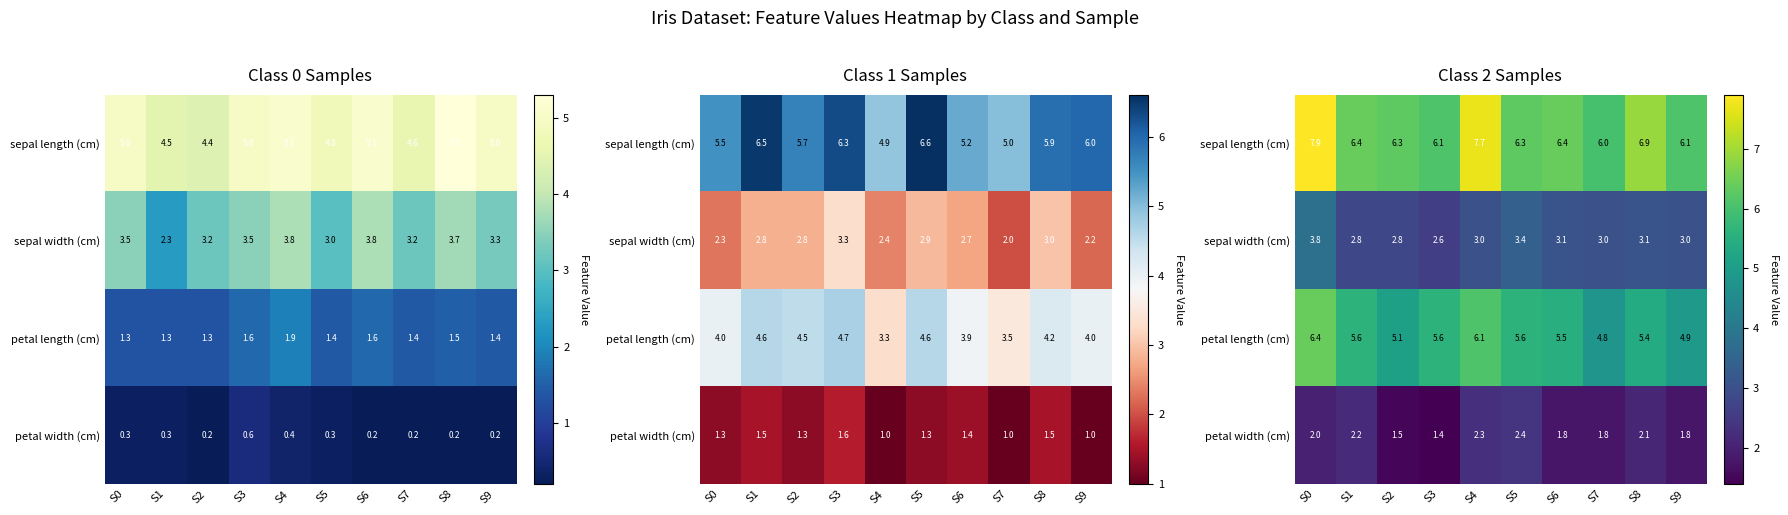

What is the spread (max minus min) of values at S1?

4.2